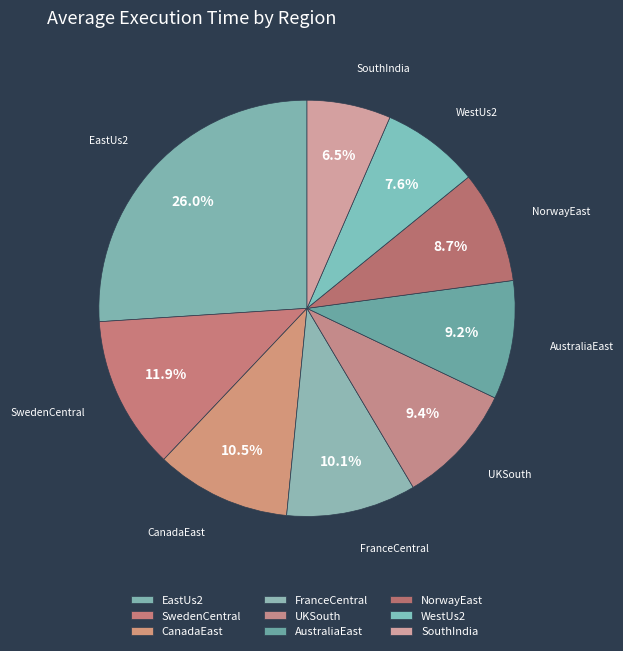

Is it true that CanadaEast is 11% of the pie?

True